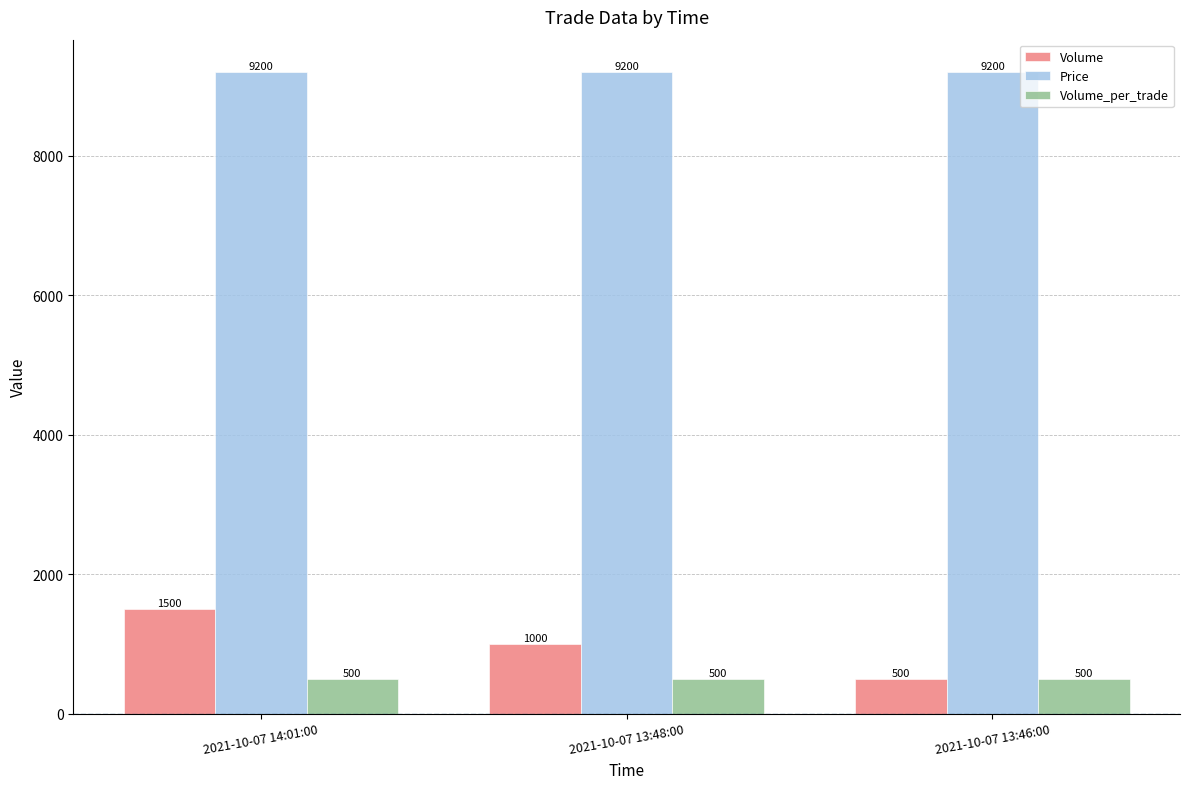

Are the bars grouped side by side (vs. stacked)?

Yes